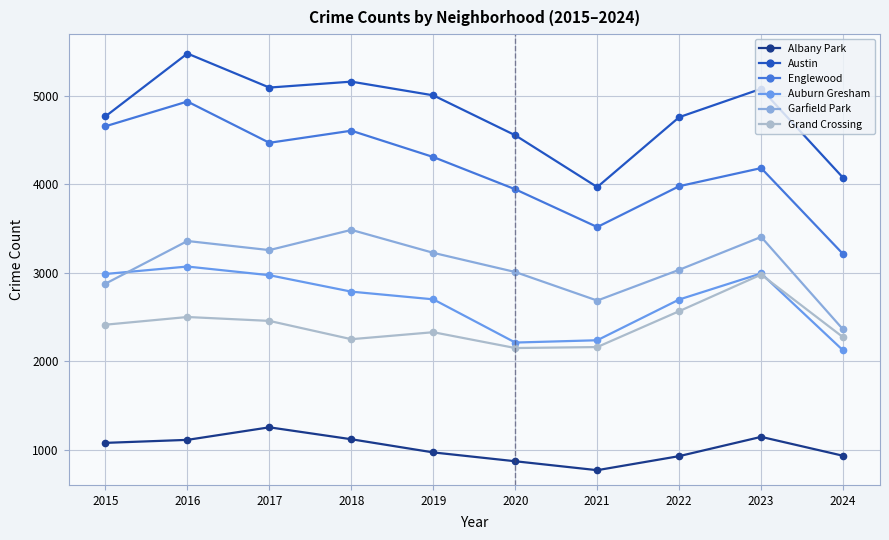

What are all the series names shown in the legend?

Albany Park, Austin, Englewood, Auburn Gresham, Garfield Park, Grand Crossing